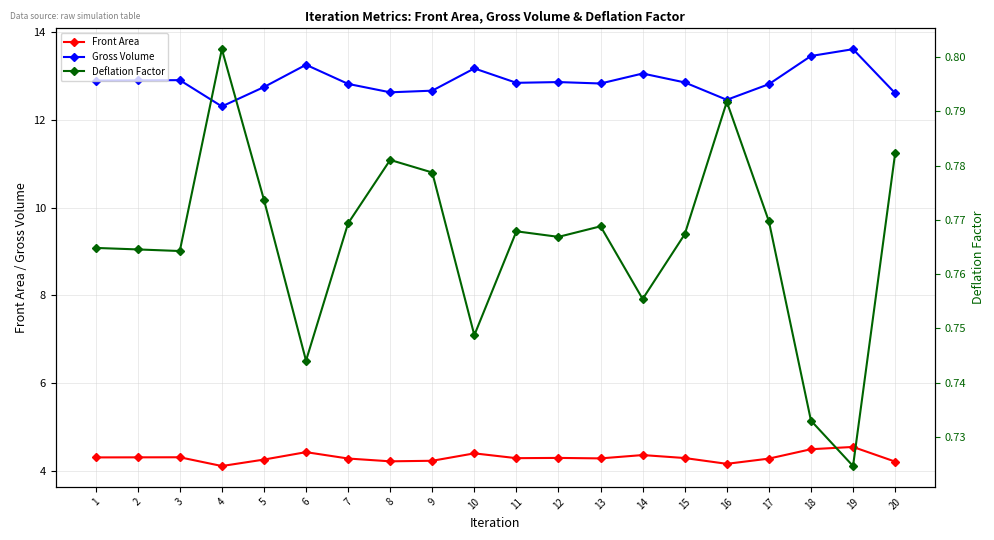

What is the value of the Front Area point at the 12th from the left?

4.3